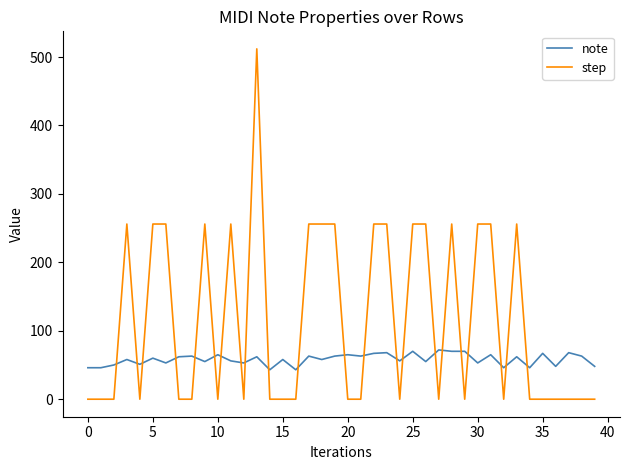

What is the difference between the maximum and minimum values in the step series?

512